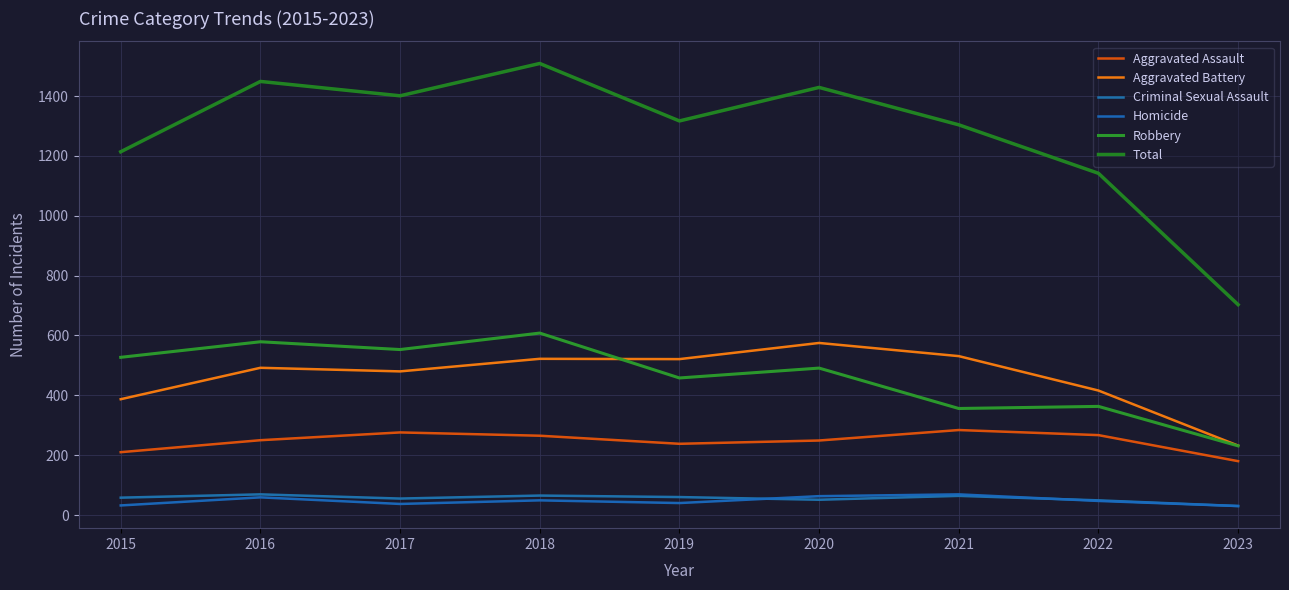

How many lines are shown in the chart?

6